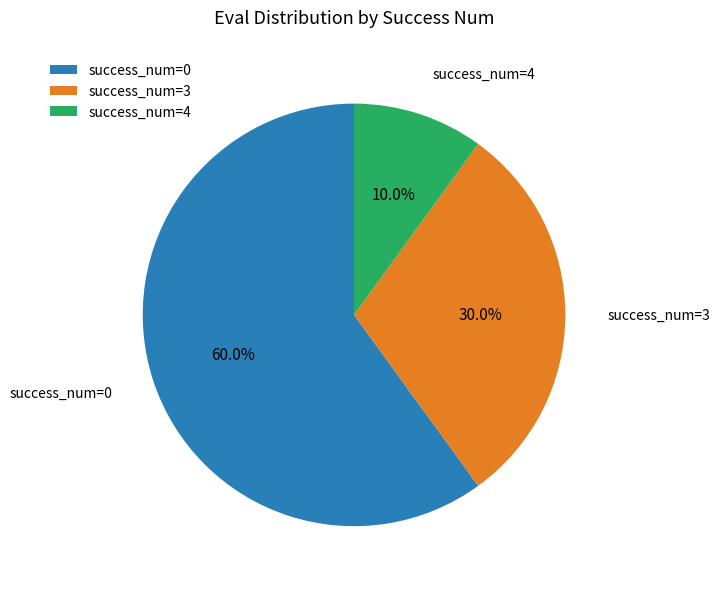

Is there any slice that represents more than half of the pie?

Yes